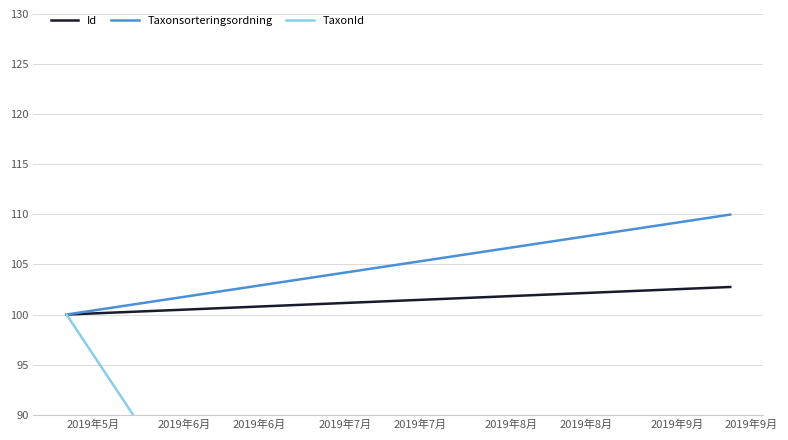

What are all the series names shown in the legend?

Id, Taxonsorteringsordning, TaxonId